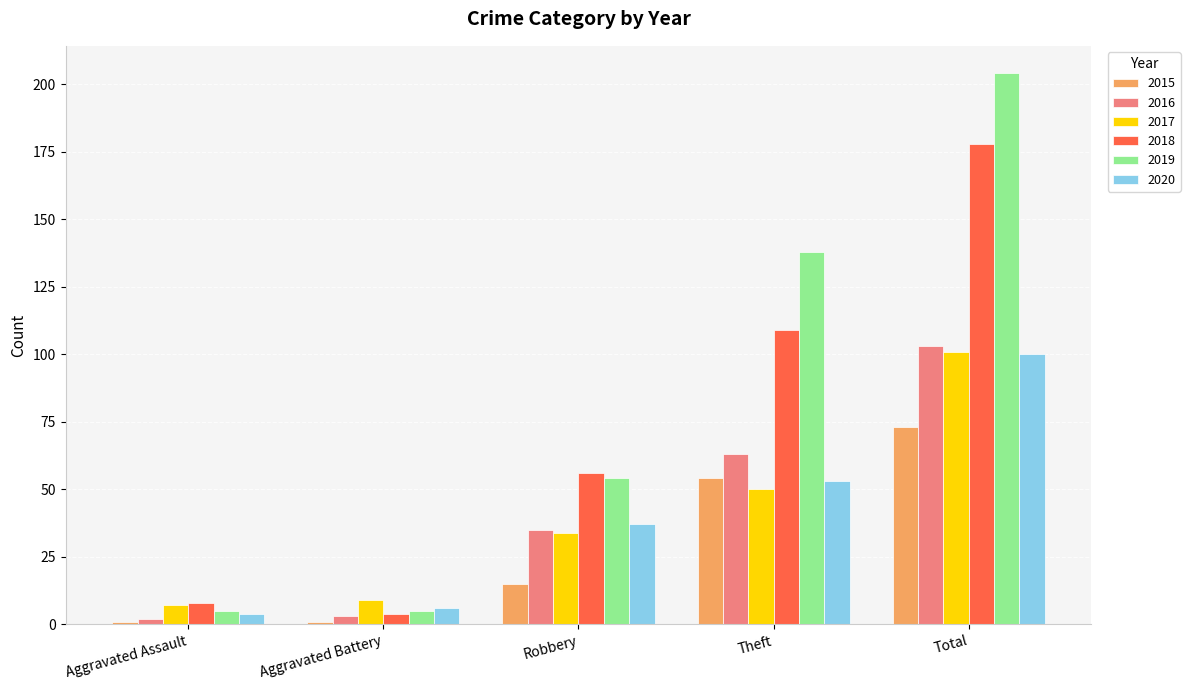

Rank the categories by 2018 value from lowest to highest.

Aggravated Battery, Aggravated Assault, Robbery, Theft, Total